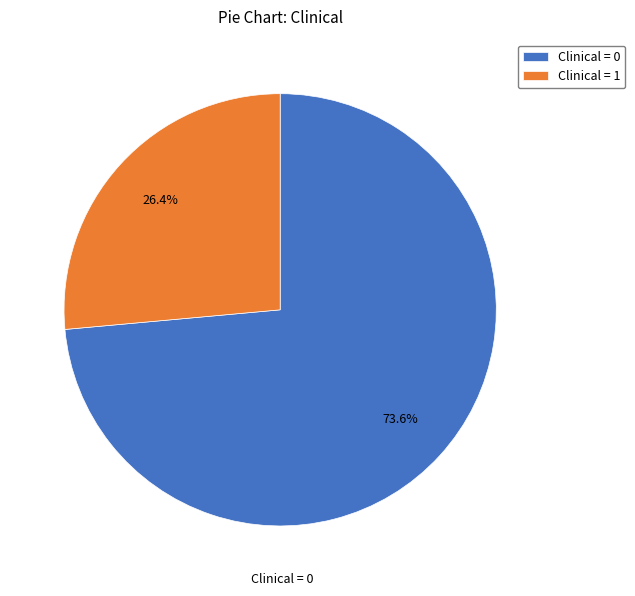

What is the largest slice in the pie chart?

Clinical = 0